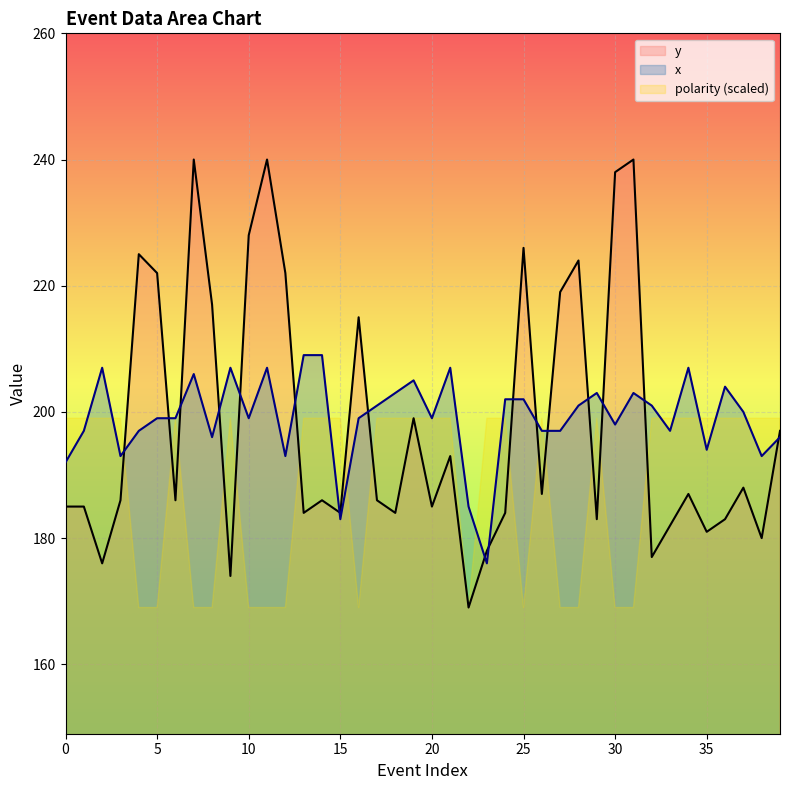

How many series are shown in this chart?

3